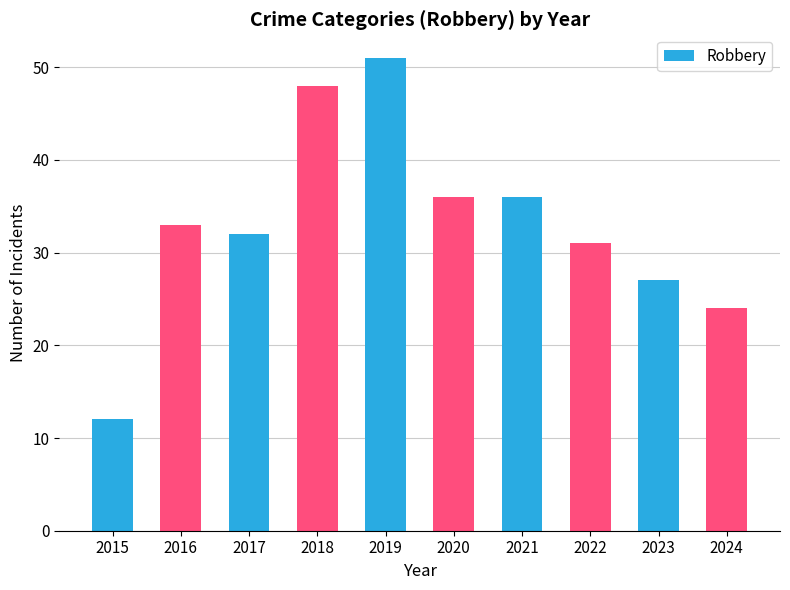

How many values are below 33?

5